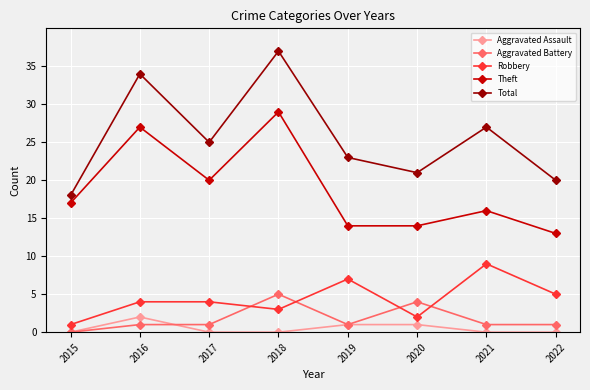

At how many categories does at least one series exceed 13?

8